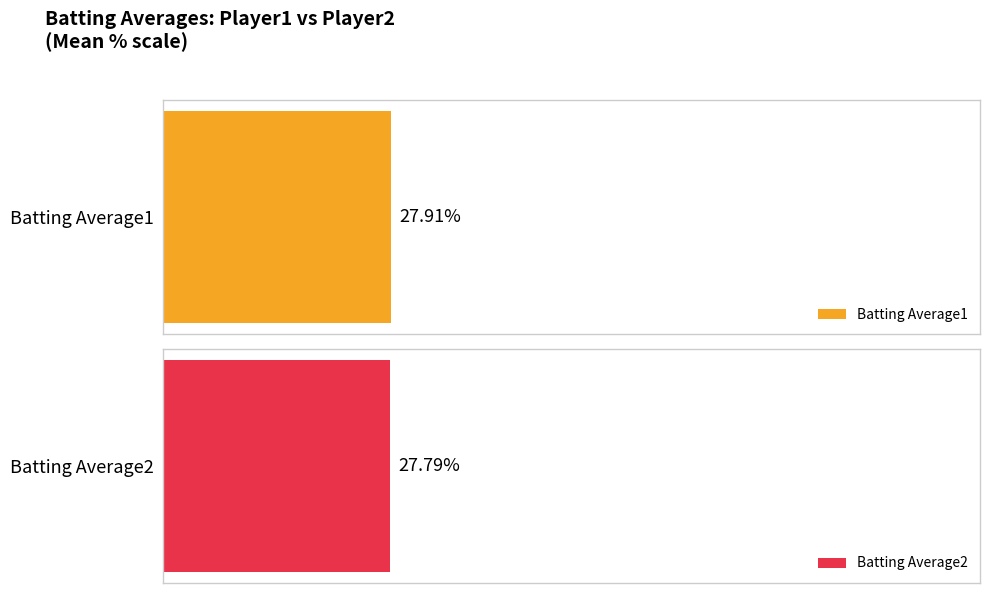

What is the value of the Batting Average1 bar at the 1st from the left?

0.3